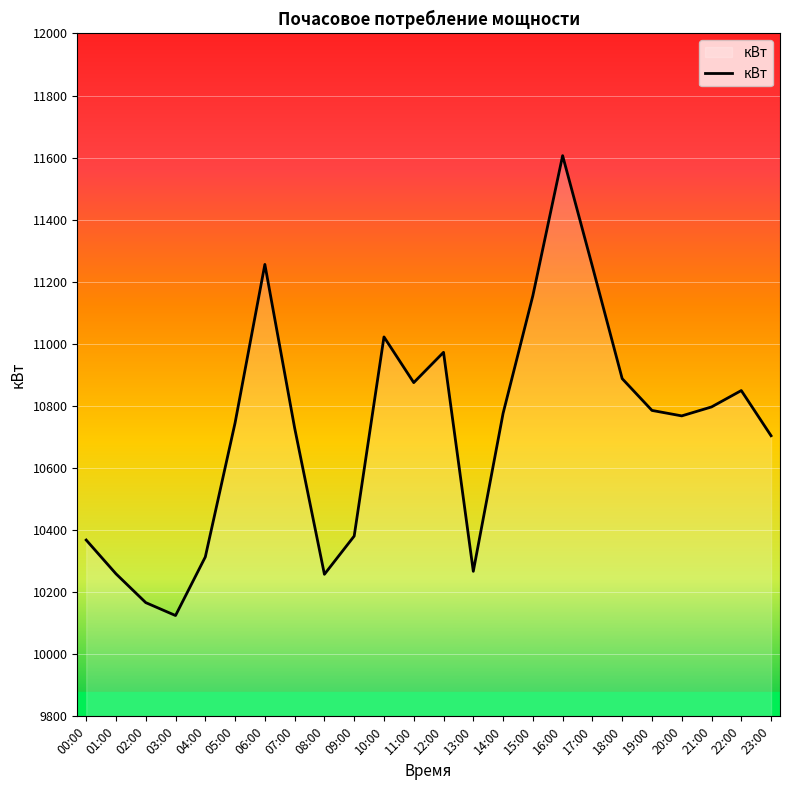

What is the average value?

10721.6